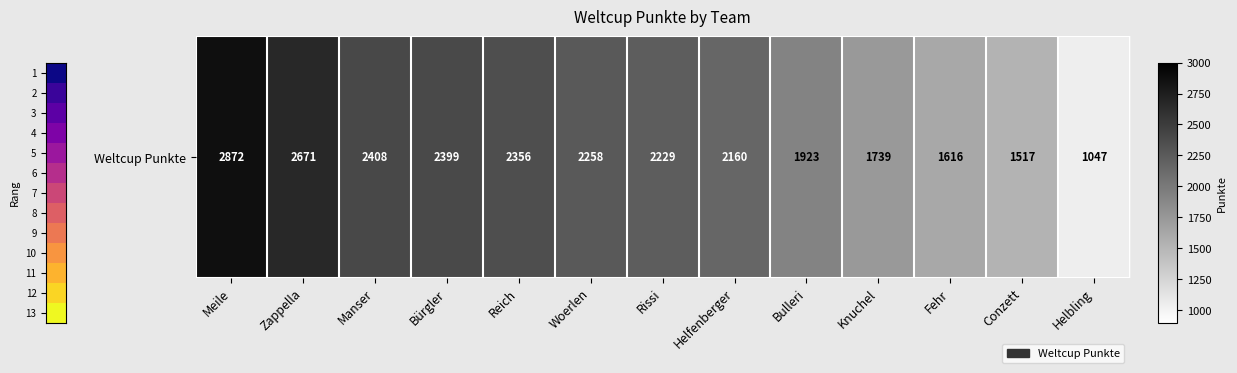

Which has a higher value, Rissi or Bulleri?

Rissi